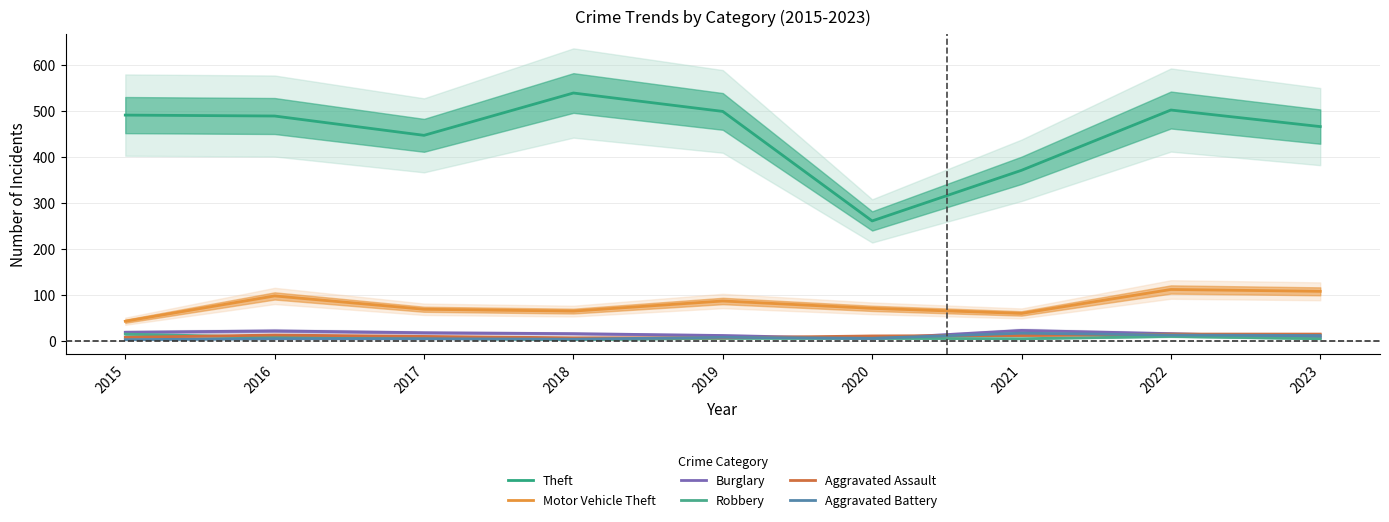

What is the average value of the Burglary series?

15